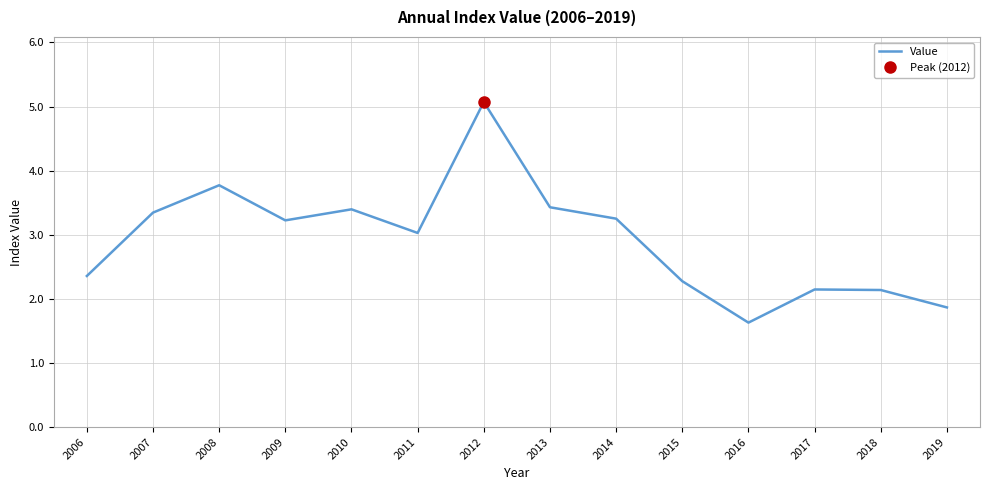

How many series are shown in this chart?

1